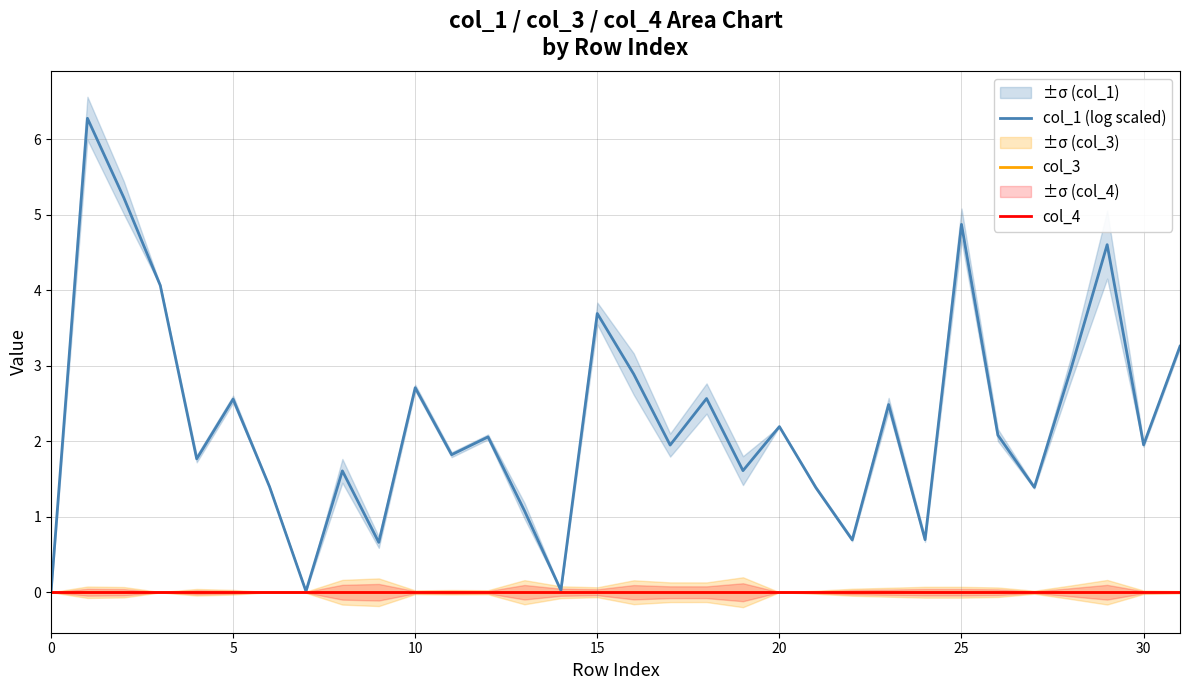

Is the value of col_3 at 20 greater than the value of col_4 at 0?

No